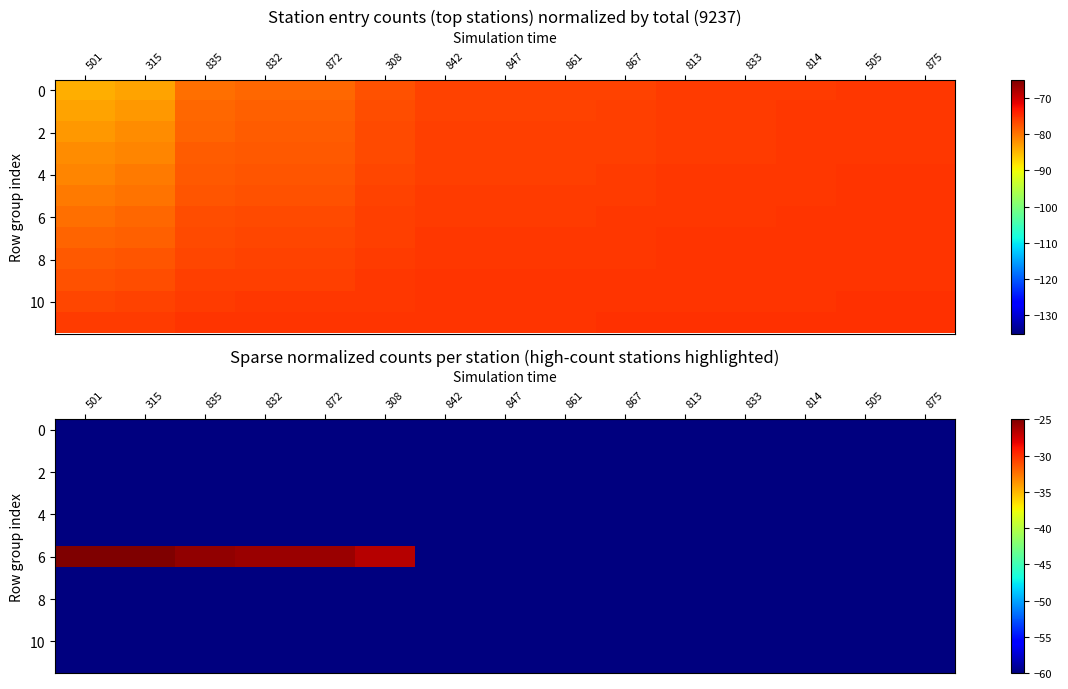

What is the lowest value of the 8 series?

-60.0